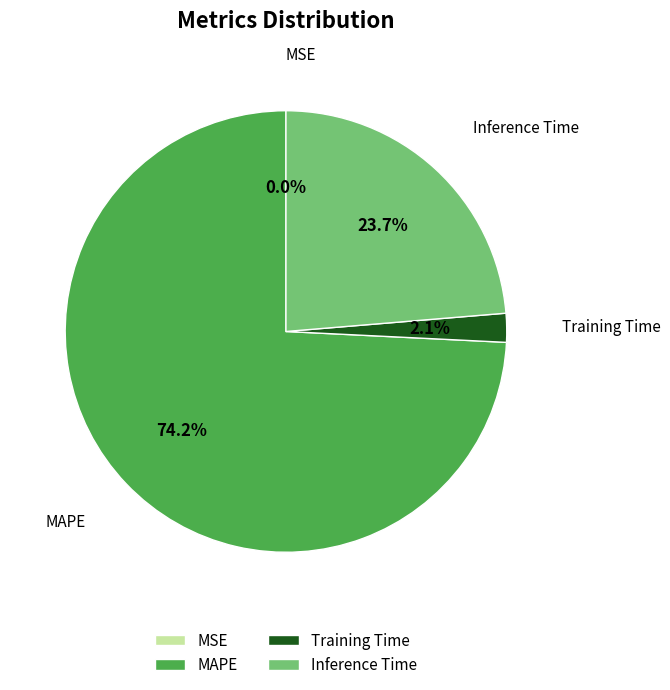

Which slice represents more than half of the pie?

MAPE